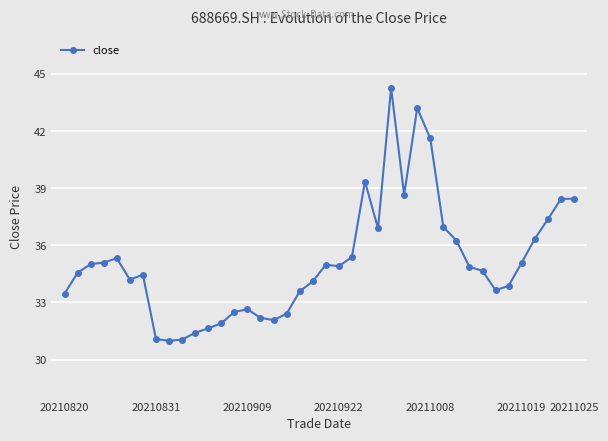

What is the difference between the maximum and second lowest values?

13.2